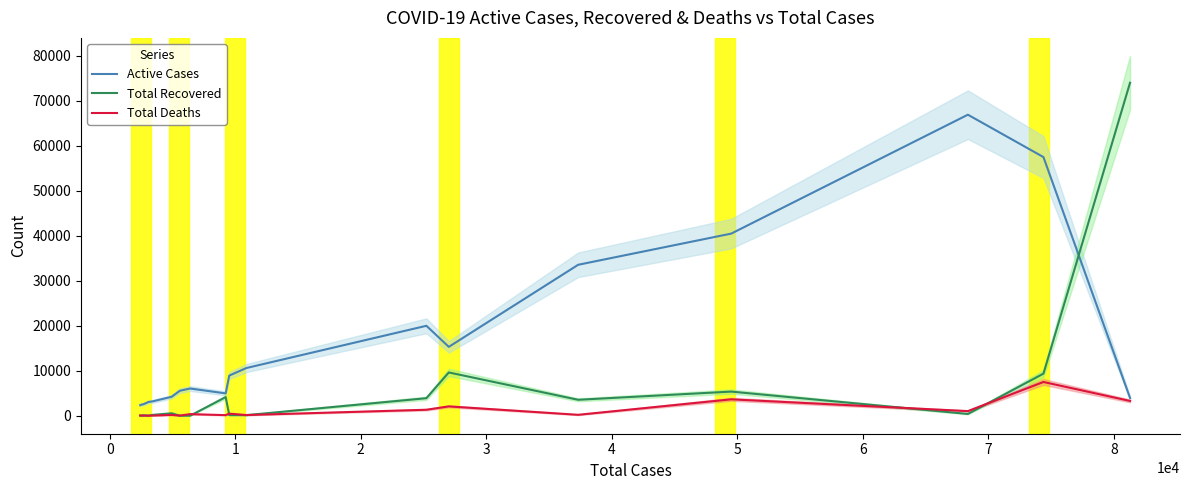

What is the lowest value of the Active Cases series?

2348